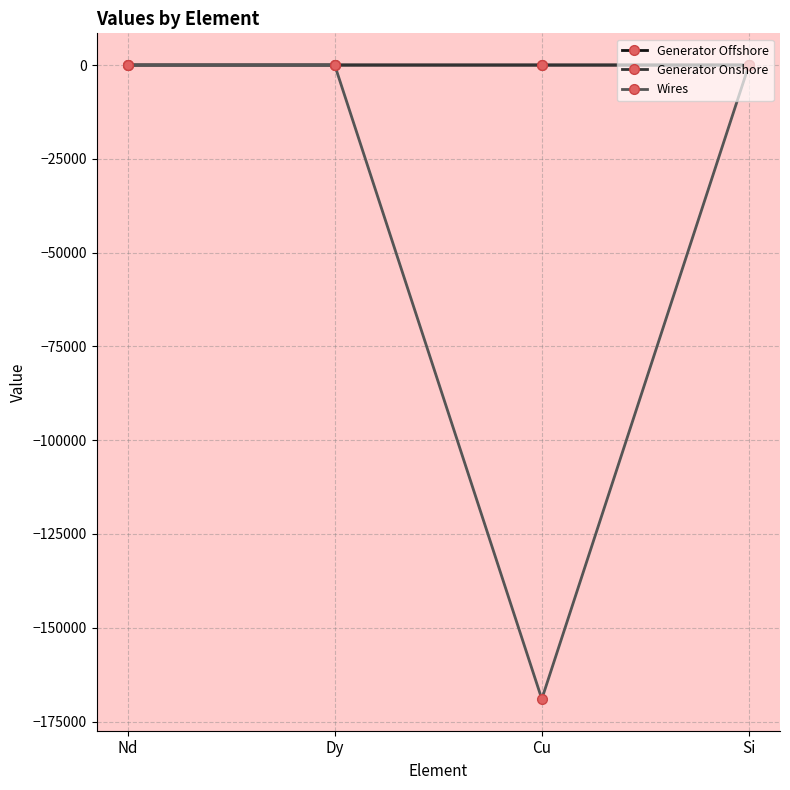

Count the Generator Offshore values in the range 0 to 1.

2